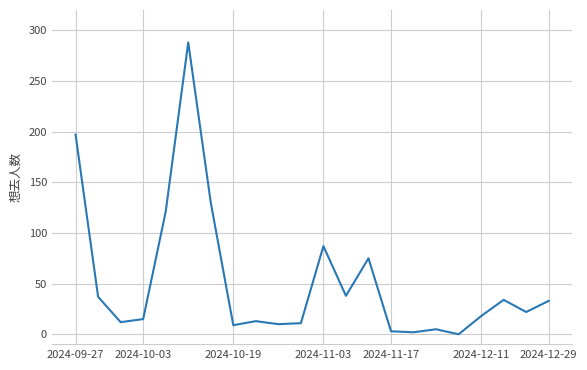

What is the greatest value displayed?

288